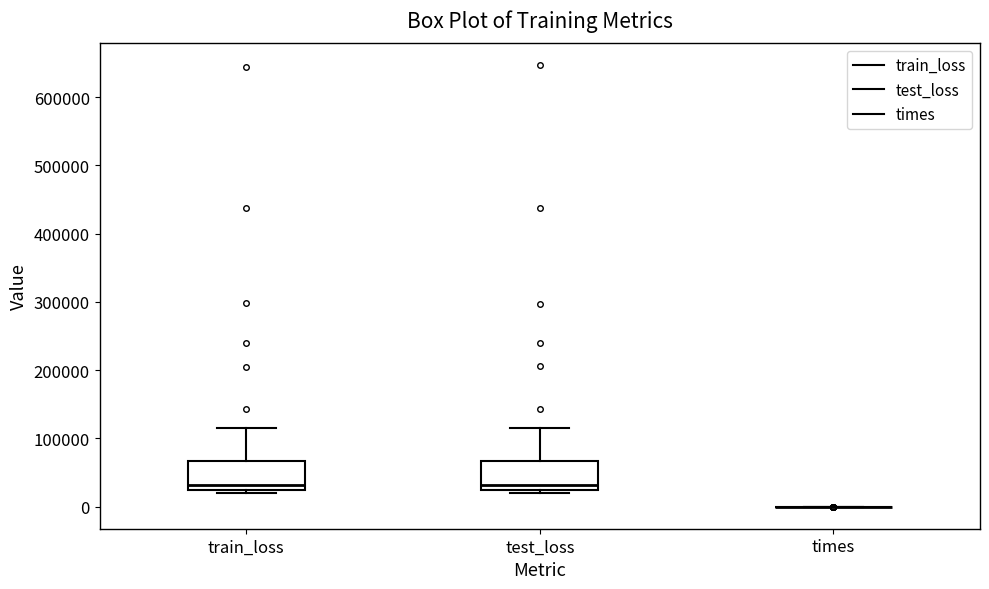

Reading left to right, transcribe this box plot: for each box, give where its median line is, the range the box spans, and where its two whiskers end, as read against the y-axis. The values are not printed on the chart, so give them approximately, as read against the axis.

train_loss: median 30000, box 20000 to 70000, whiskers 20000 (just below the box's lower edge) to 120000
test_loss: median 30000, box 20000 to 70000, whiskers 20000 (just below the box's lower edge) to 120000
times: box collapsed to a line at 0, whiskers 0 to 0